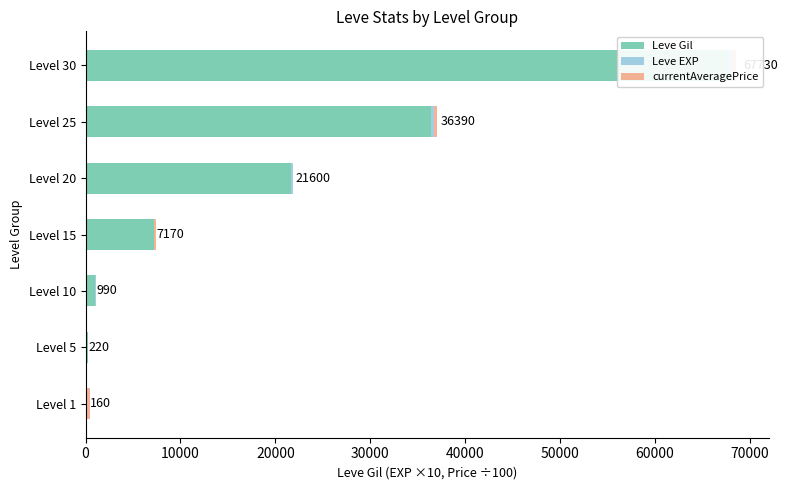

Are the bars horizontal?

Yes